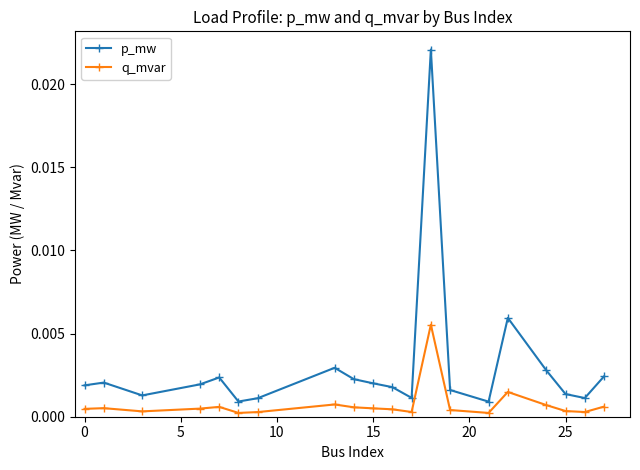

True or false: q_mvar and p_mw intersect in this chart.

False